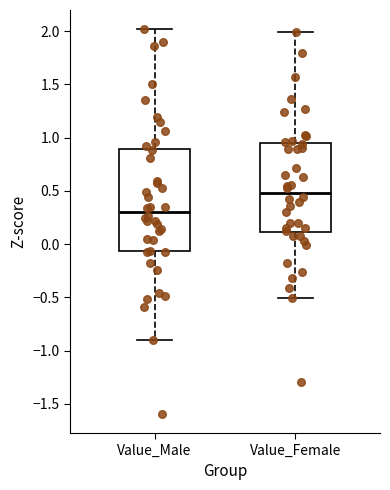

Reading left to right, read every box against the y-axis: the position of its median line, the range the box covers, and the ends of its whiskers. The values are not printed on the chart, so give them approximately, as read against the axis.

Value_Male: median 0.30, box -0.05 to 0.90, whiskers -0.90 to 2.00
Value_Female: median 0.50, box 0.10 to 0.95, whiskers -0.50 to 2.00